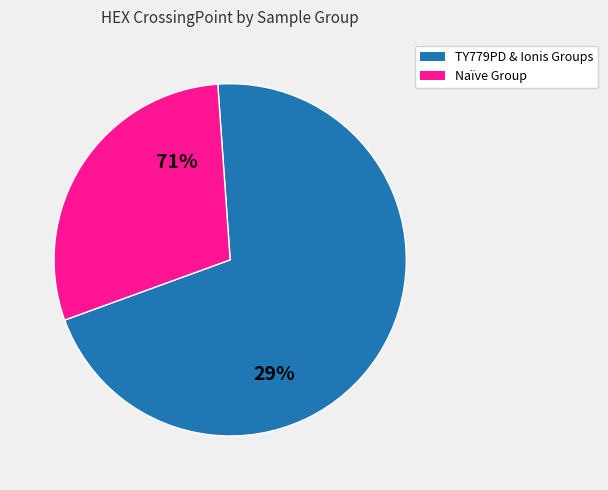

Does 21 account for over 50% of the chart?

No